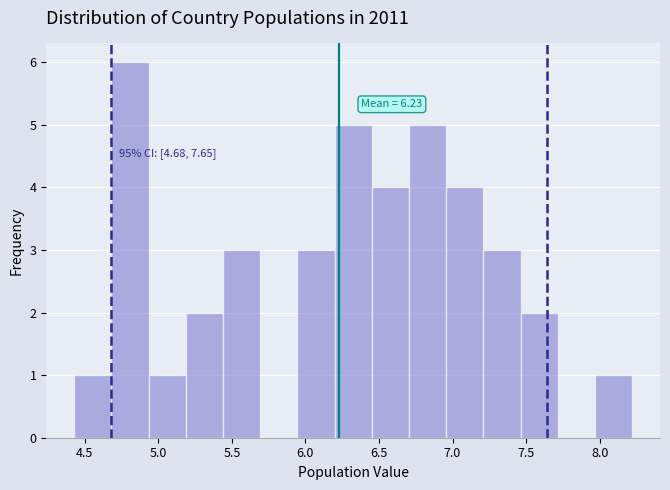

Over which range of the x-axis is the bar tallest?

4.70 to 4.95